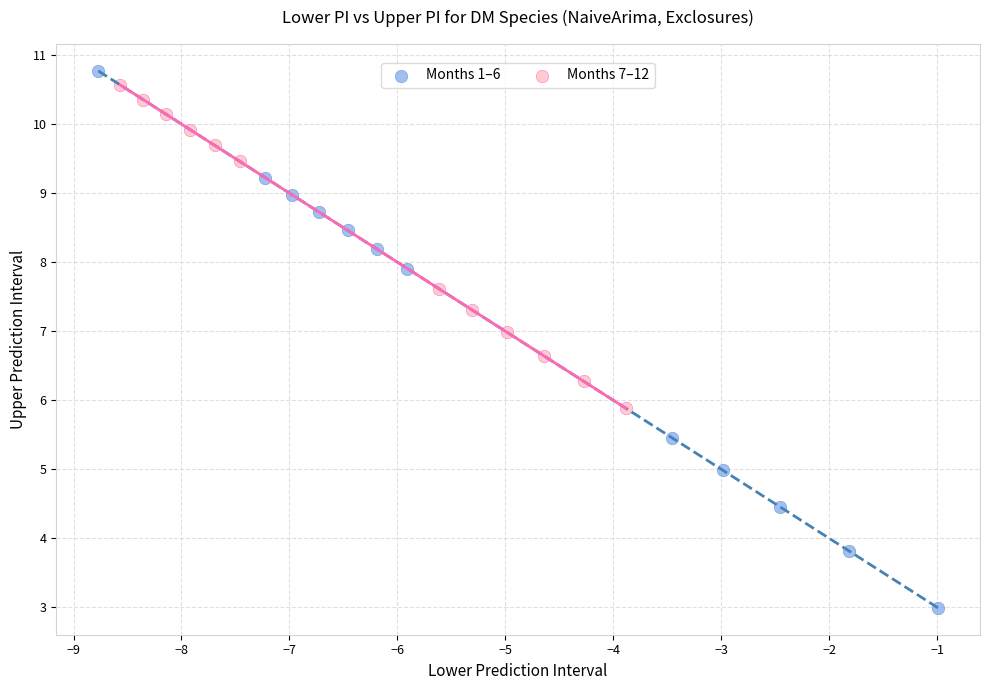

Which series has the largest Y range (max minus min)?

Months 1–6